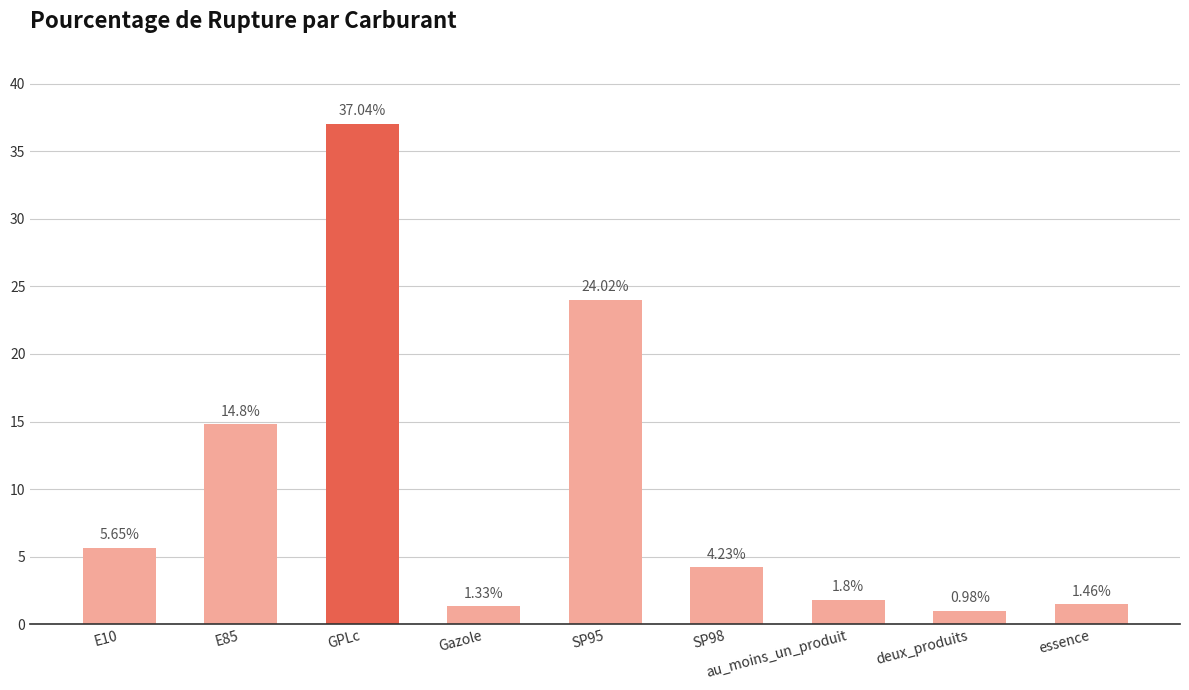

What is the label of the 4th bar from the left?

Gazole